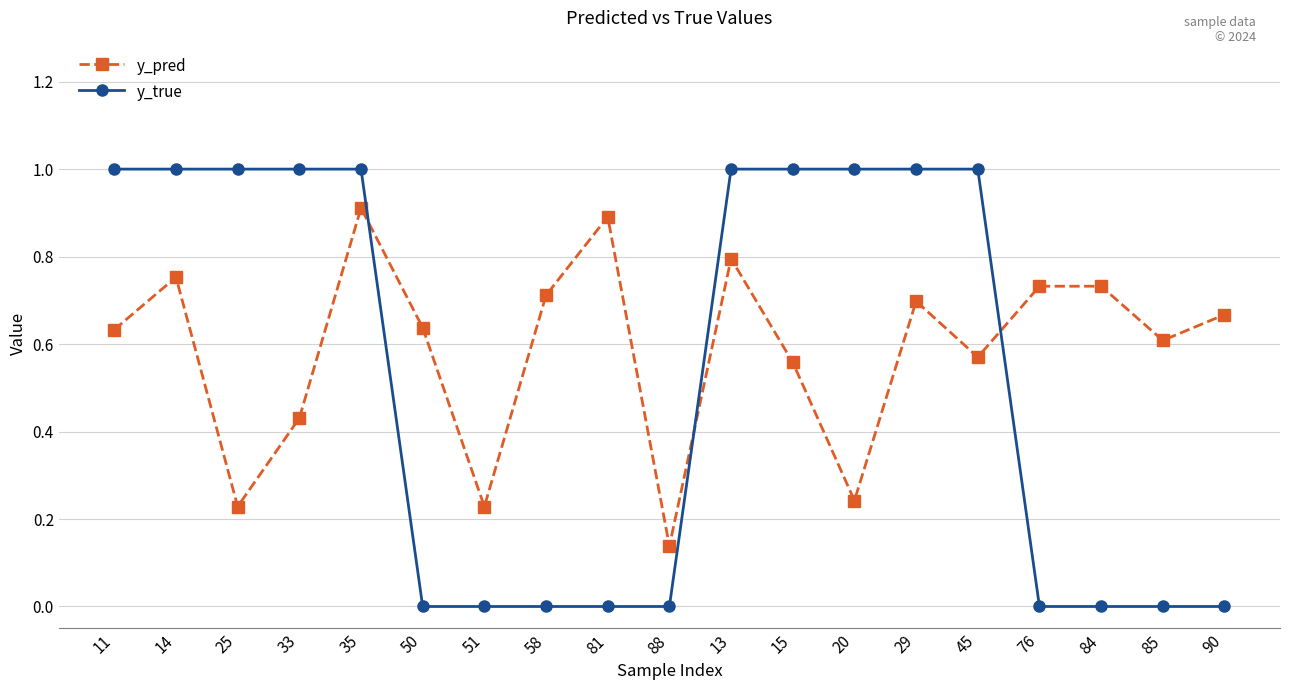

Which series changed the most between 33 and 15?

y_pred